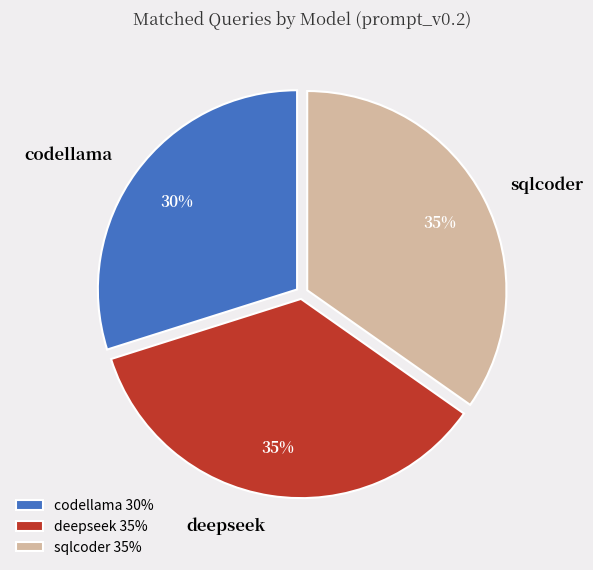

Do codellama and deepseek together represent more than half of the pie?

Yes